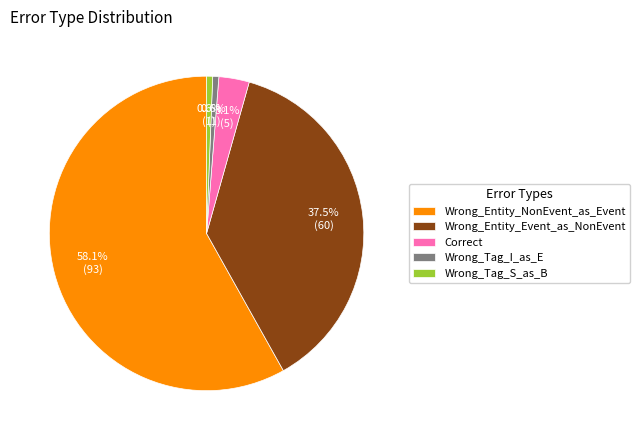

Does Wrong_Entity_NonEvent_as_Event represent more than half of the total?

Yes